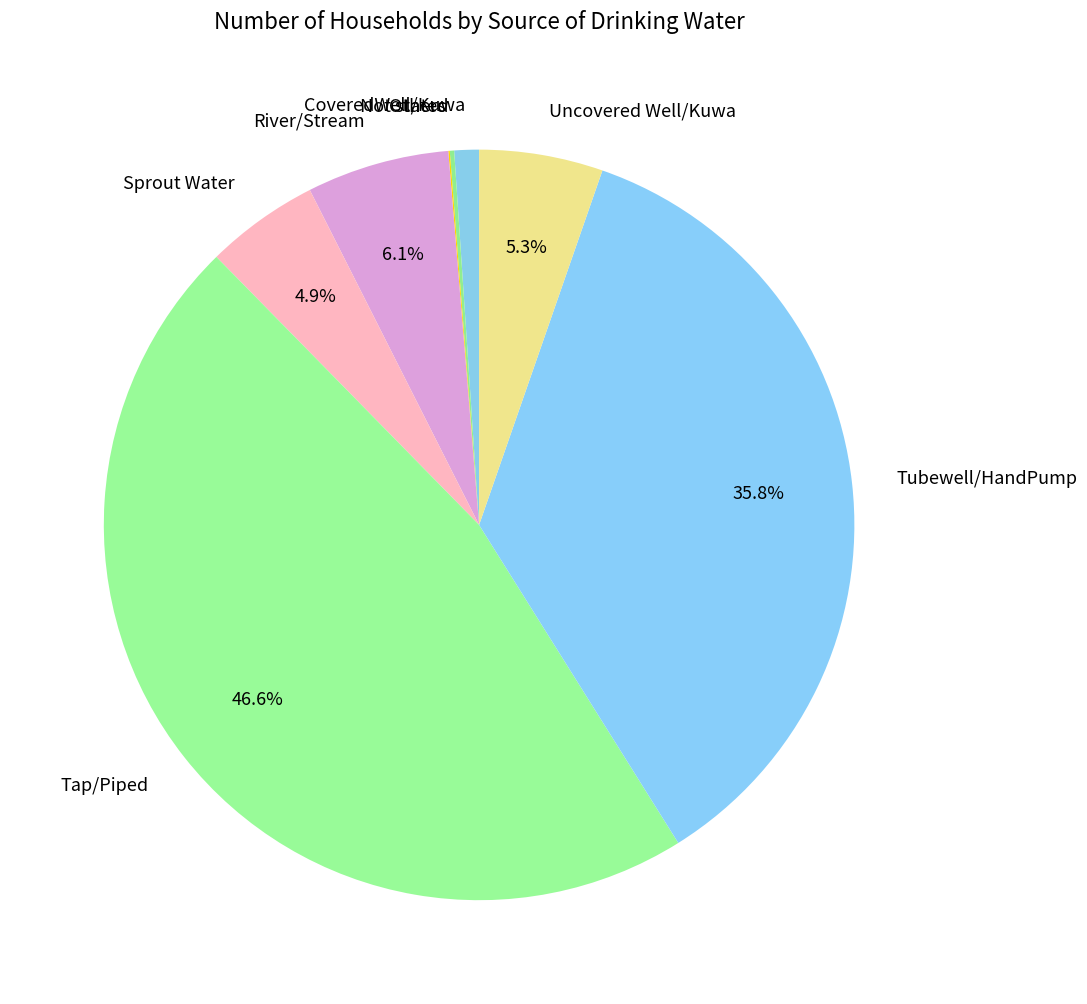

Combined, do Tubewell/HandPump and Tap/Piped account for over 50%?

Yes